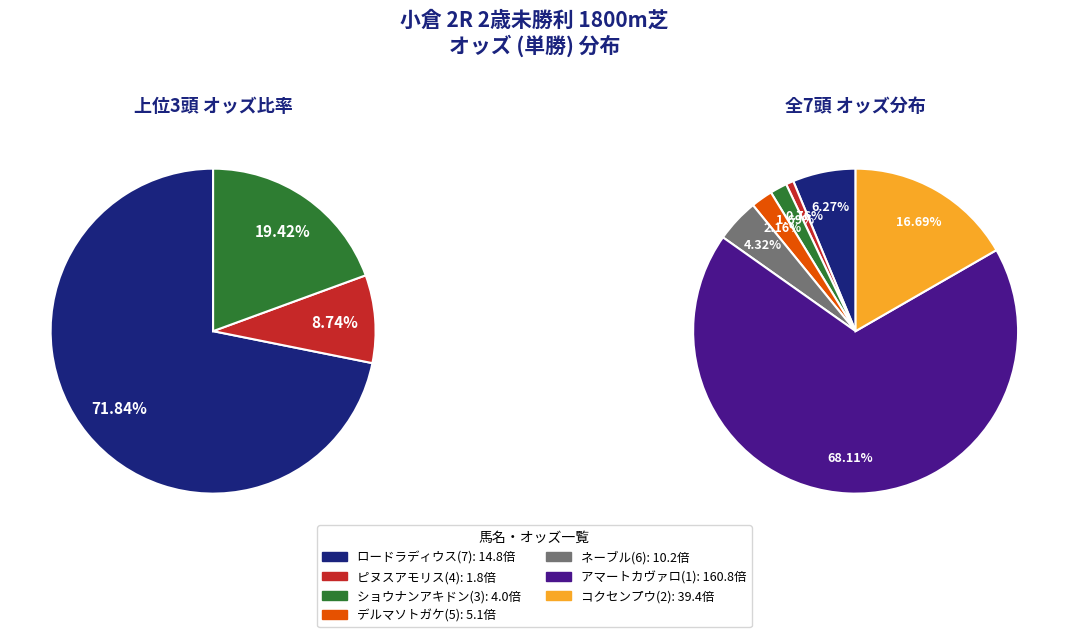

Which slice is the largest?

アマートカヴァロ(1)